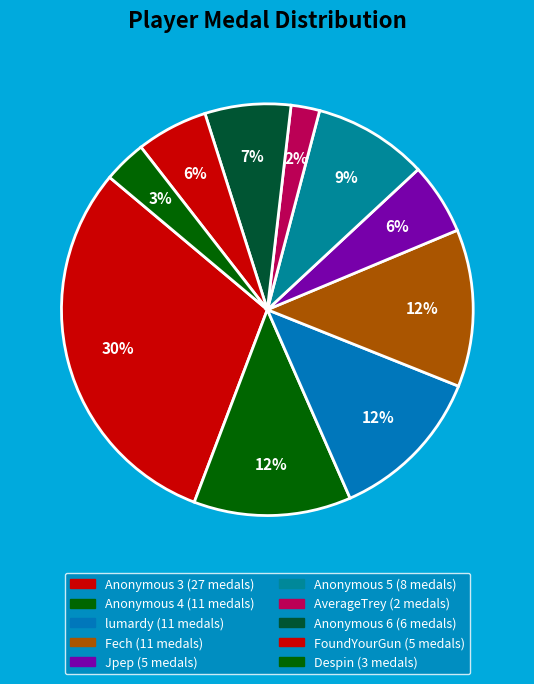

Which slice is the largest?

Anonymous 3